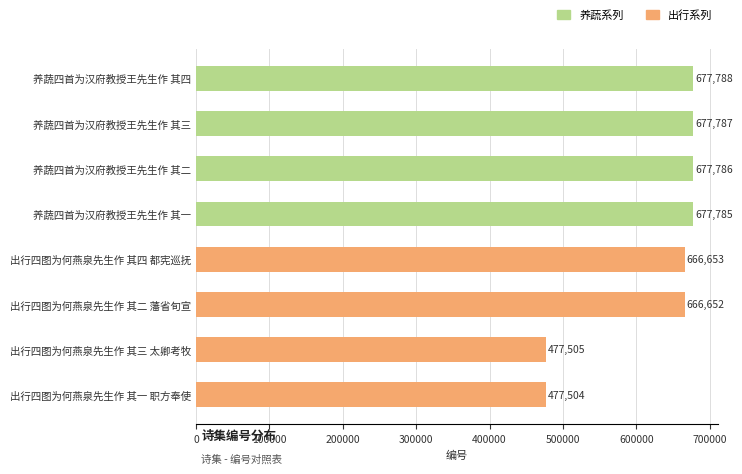

How many values are below 677785?

4